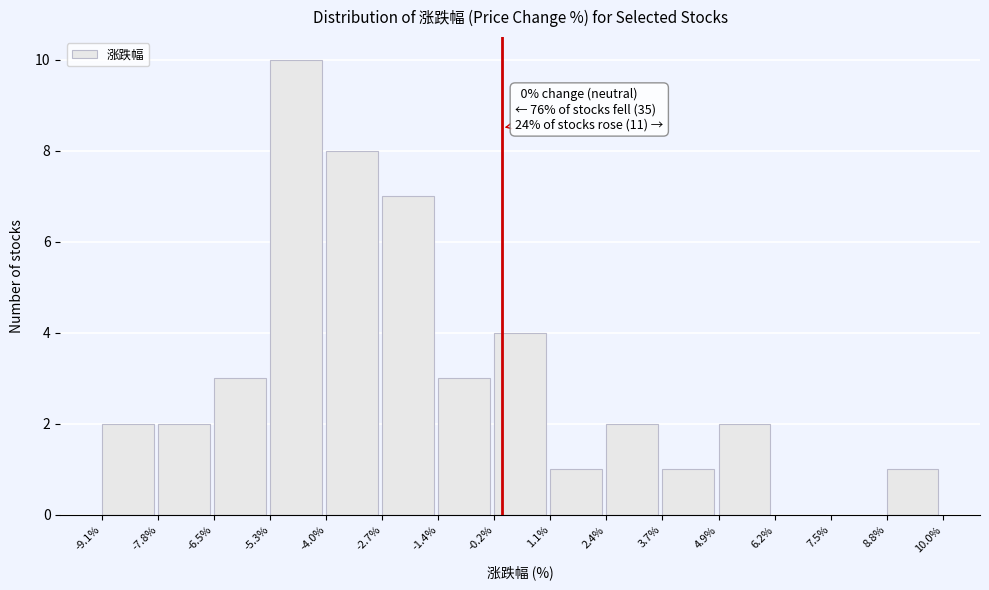

Which range on the x-axis has the tallest bar?

-5.3% to -4.0%